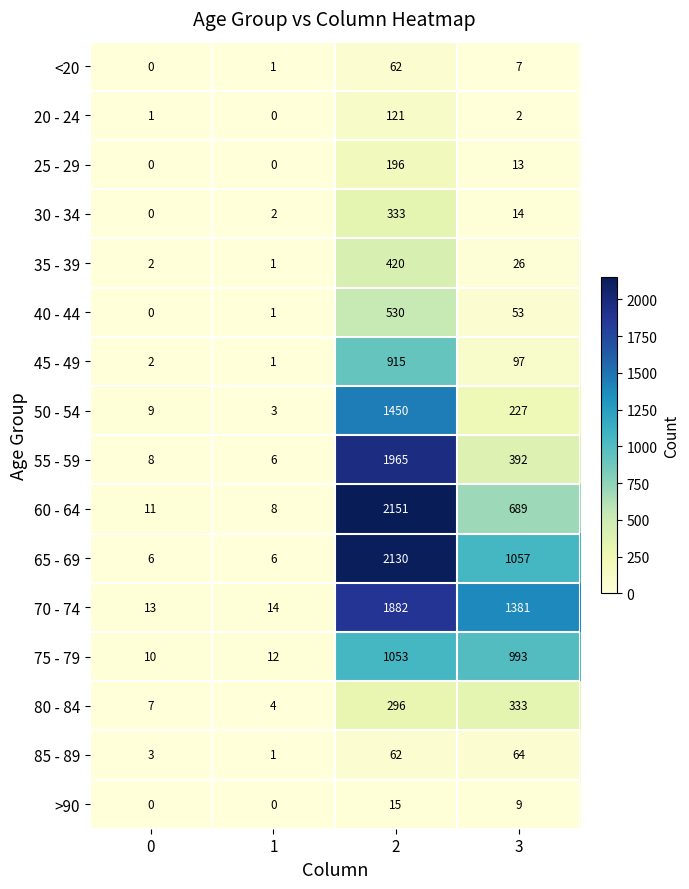

What is the total value across all series at 3?

5357